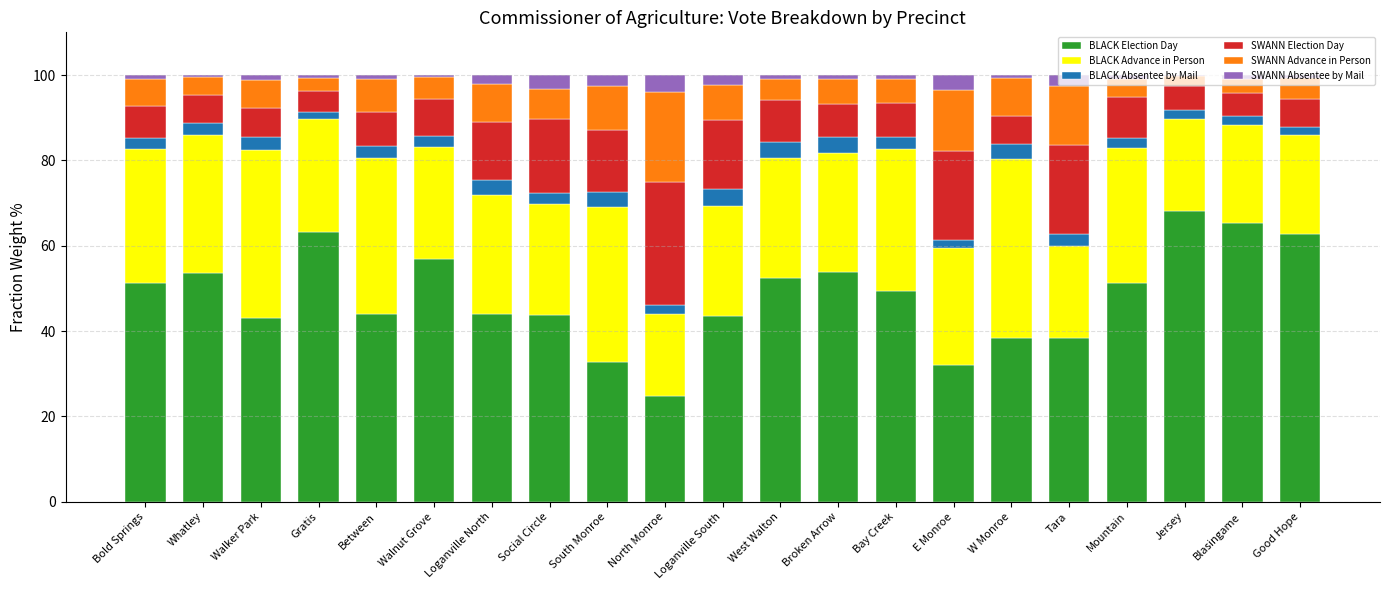

How many categories are shown in the chart?

21